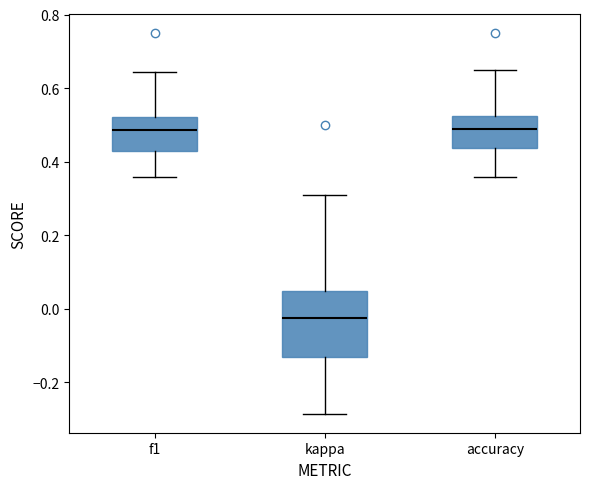

Reading left to right, read every box against the y-axis: the position of its median line, the range the box covers, and the ends of its whiskers. The values are not printed on the chart, so give them approximately, as read against the axis.

f1: median 0.48, box 0.42 to 0.52, whiskers 0.36 to 0.64
kappa: median -0.02, box -0.14 to 0.04, whiskers -0.28 to 0.30
accuracy: median 0.48, box 0.44 to 0.52, whiskers 0.36 to 0.66